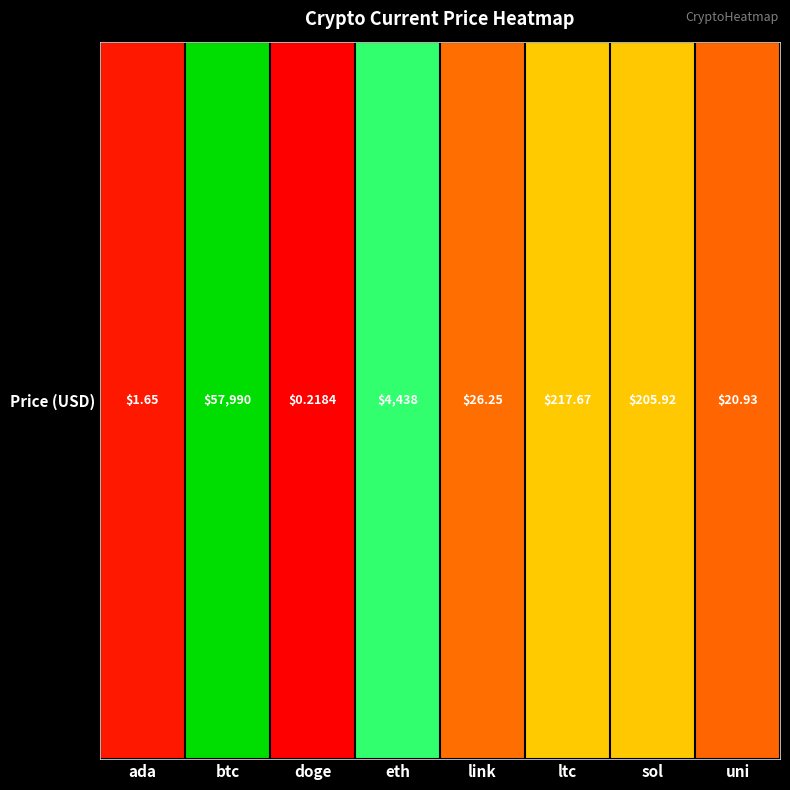

What is the sum of the values at eth and ada?

9.4